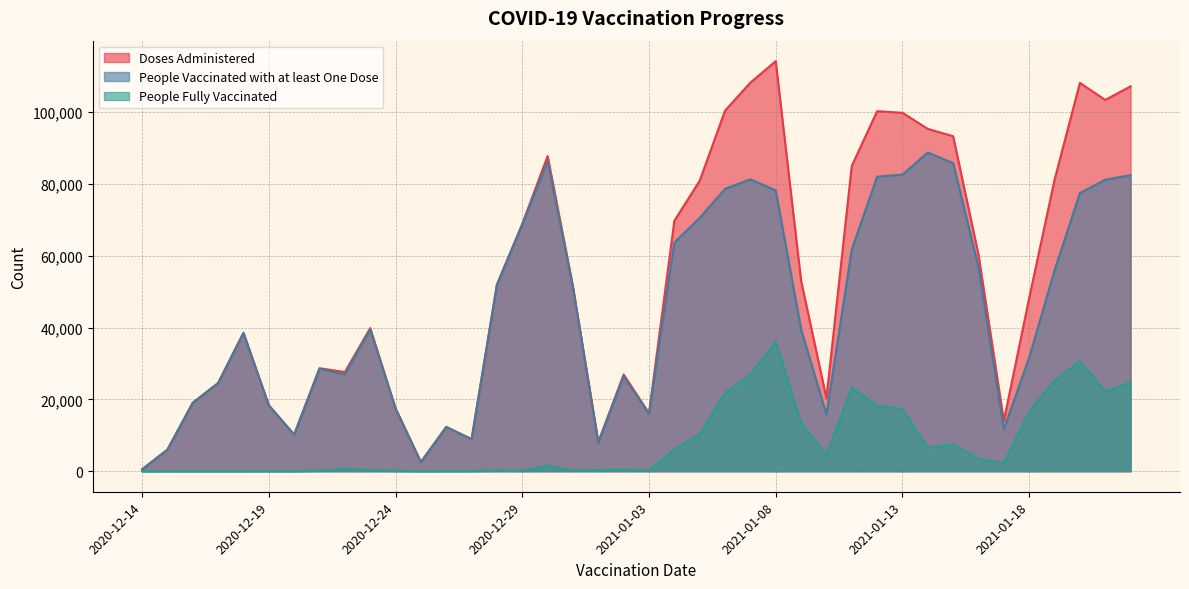

At which category does Doses Administered reach its first local peak?

2020-12-18